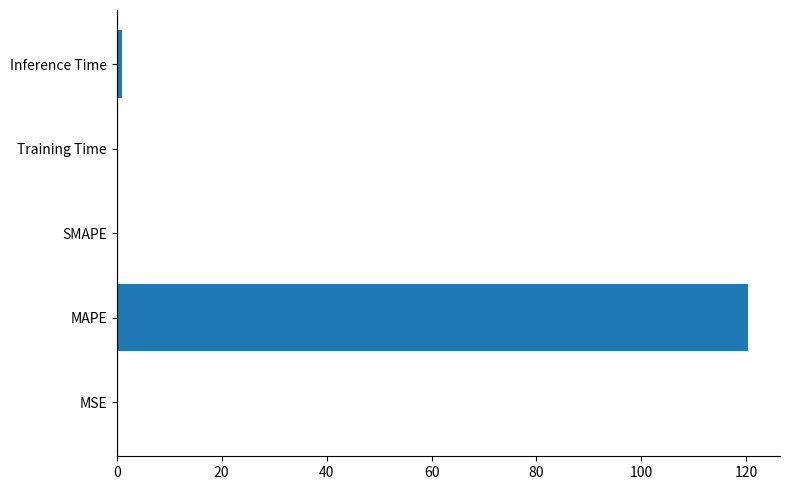

What is the greatest value displayed?

120.4